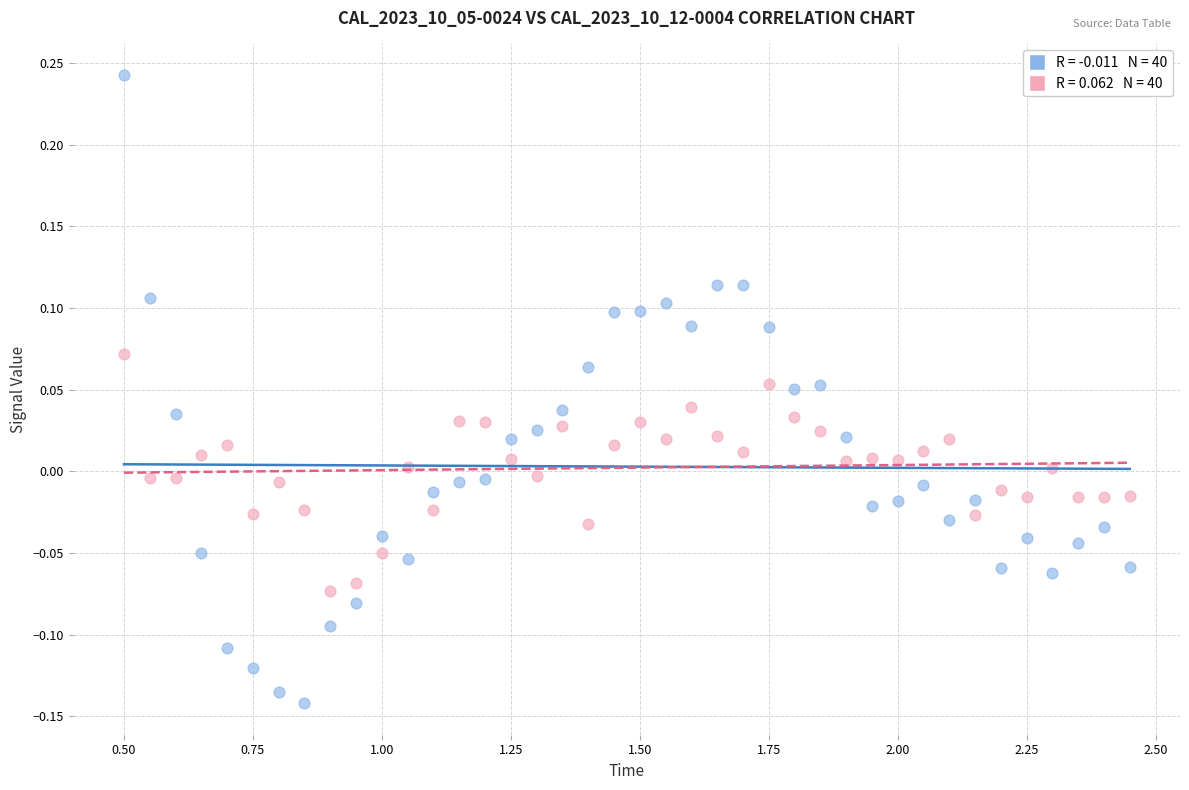

Across all data points, what is the range of Y values (max minus min)?

0.4